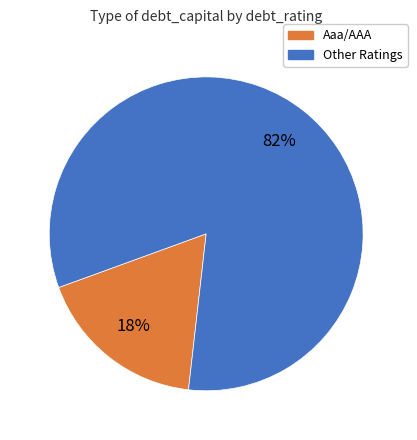

To the nearest percent, what is the average slice percentage?

50%